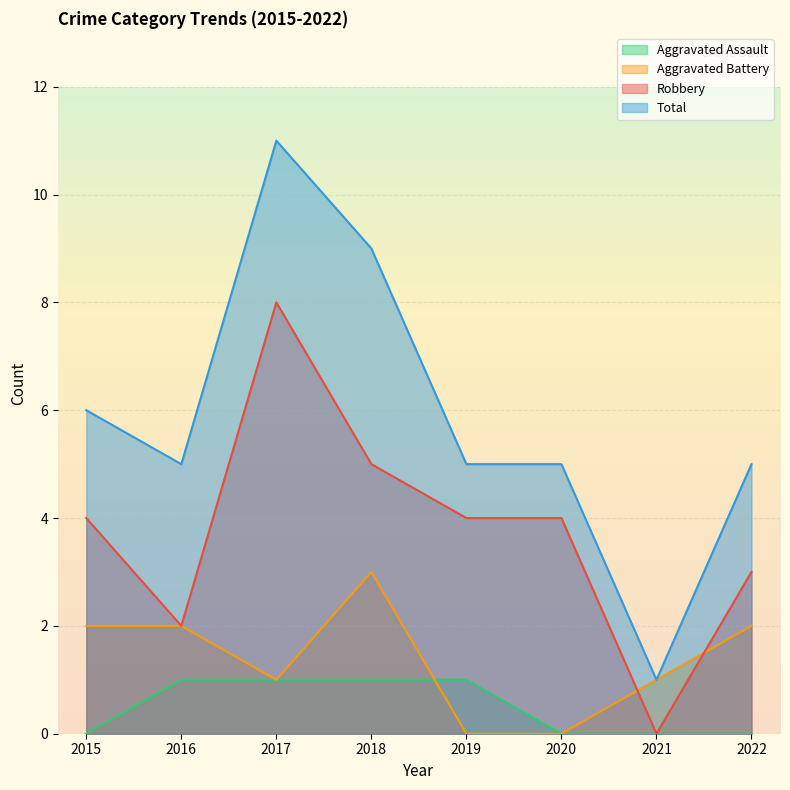

At which label is Total closest to 6?

2015